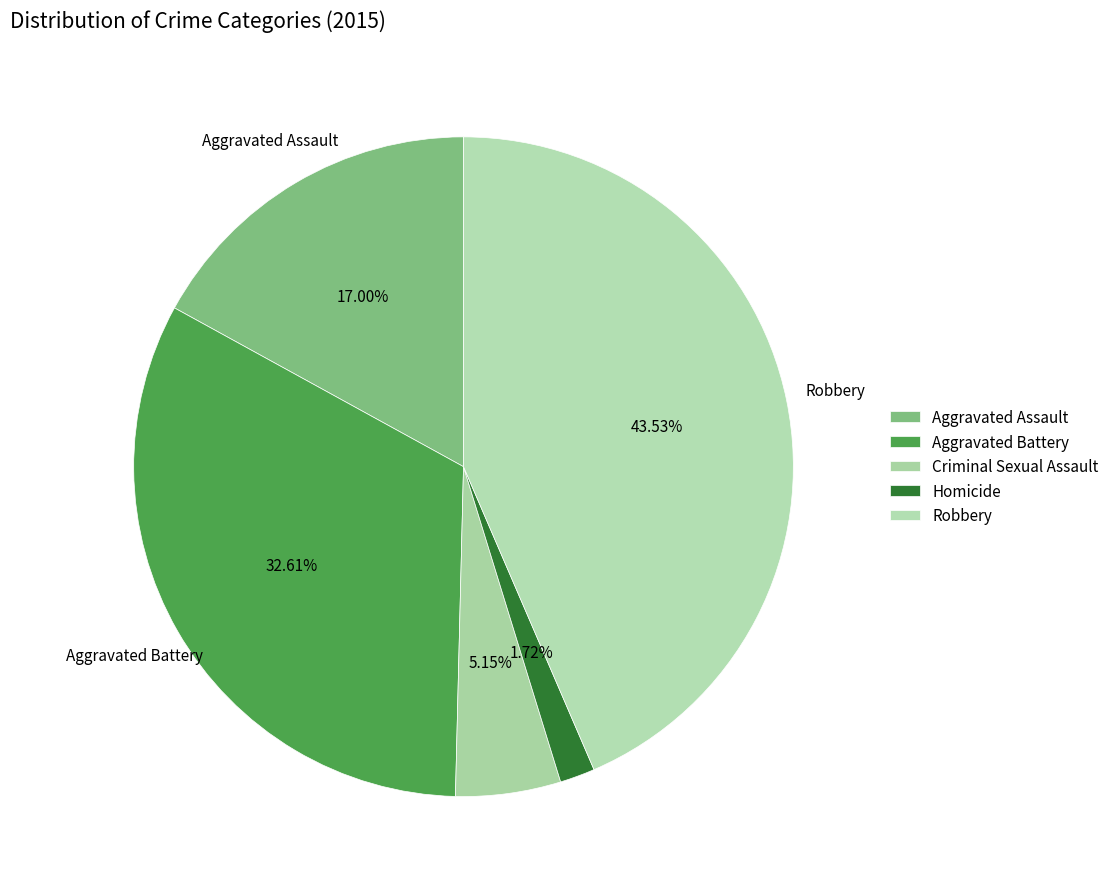

Is it true that Robbery is 31% of the pie?

False